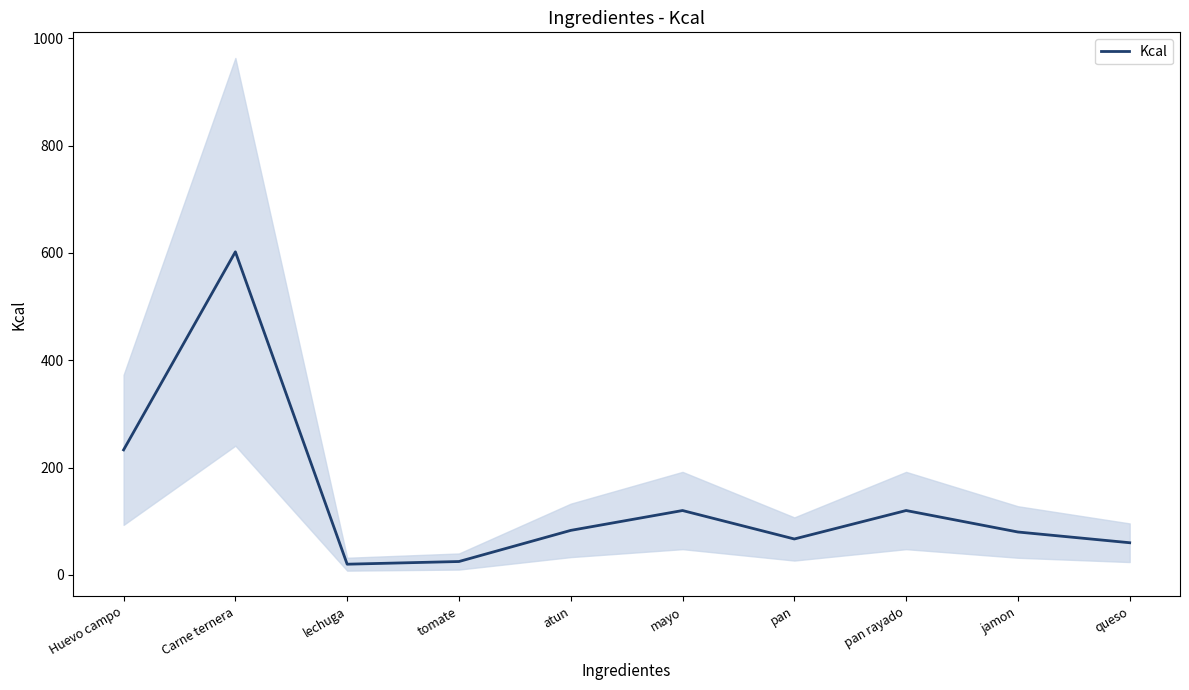

Which category has the highest value across all series?

Carne ternera